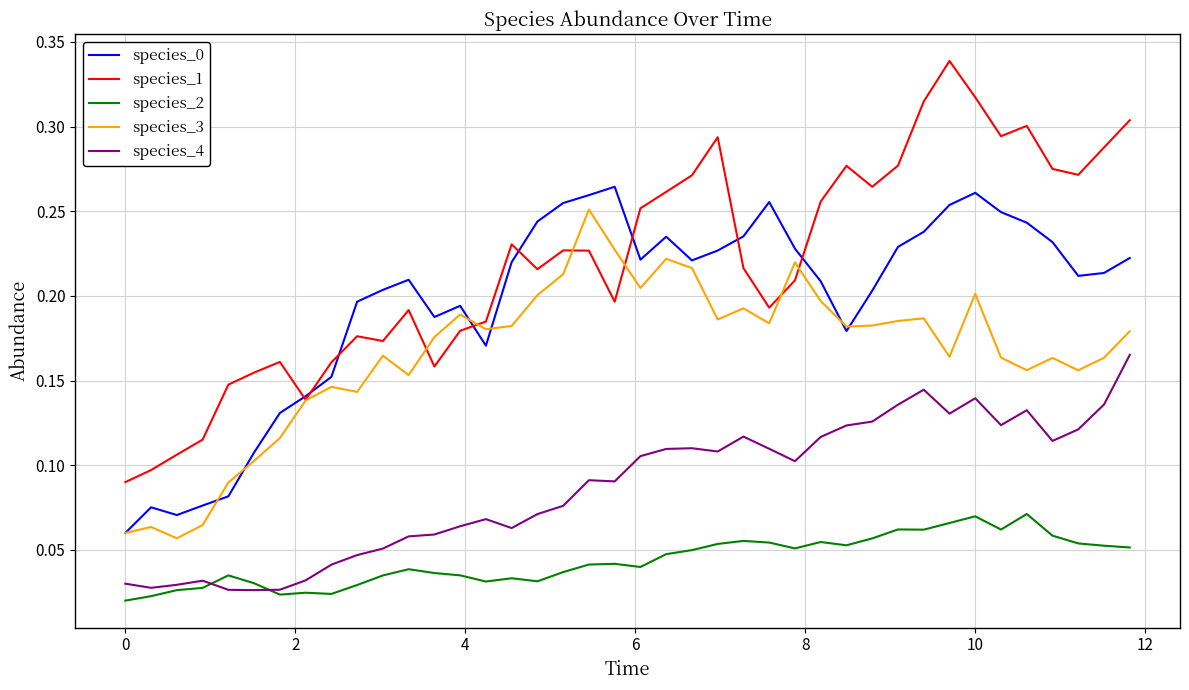

Is this an area chart (filled region under the line)?

No